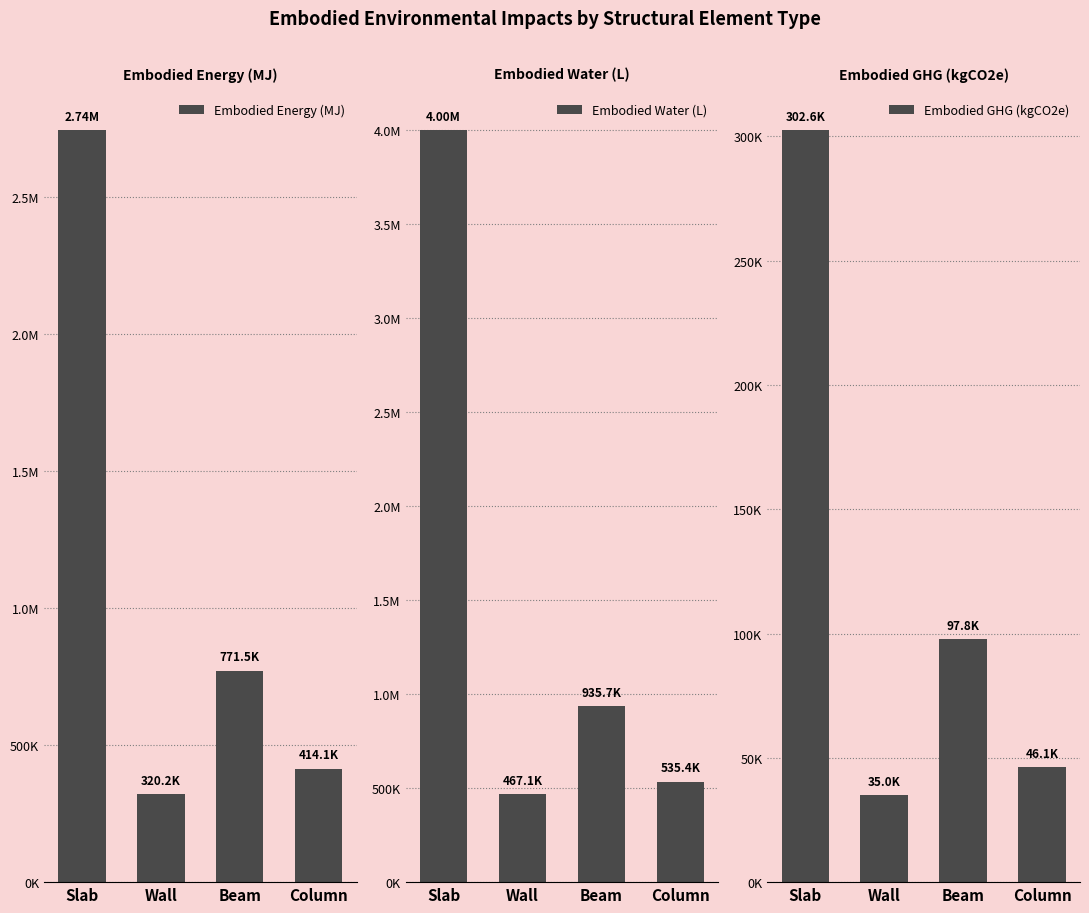

What is the sum of all Embodied Water (L) values?

5939076.7